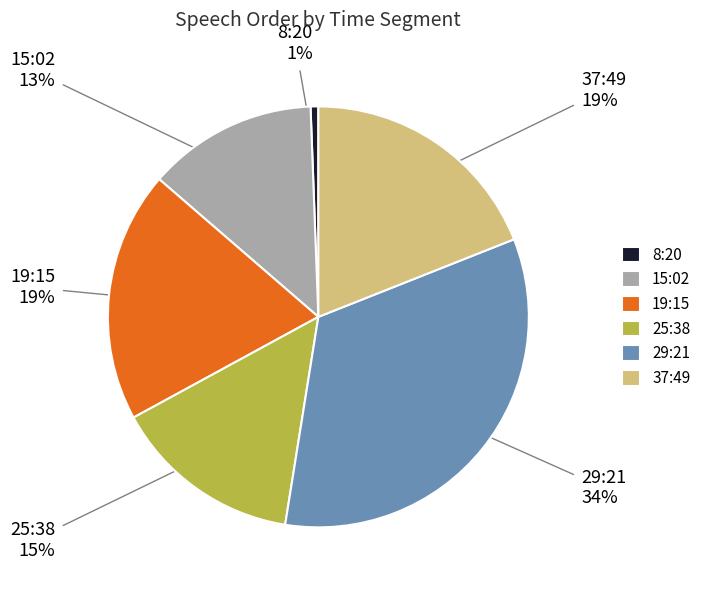

Which has a higher value, 19:15 or 29:21?

29:21